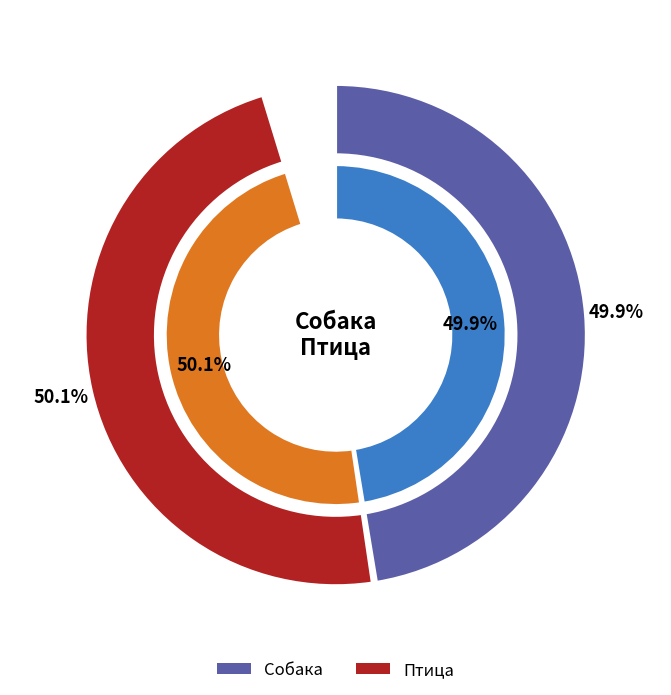

To the nearest percent, what percentage of the pie is Птица?

50%